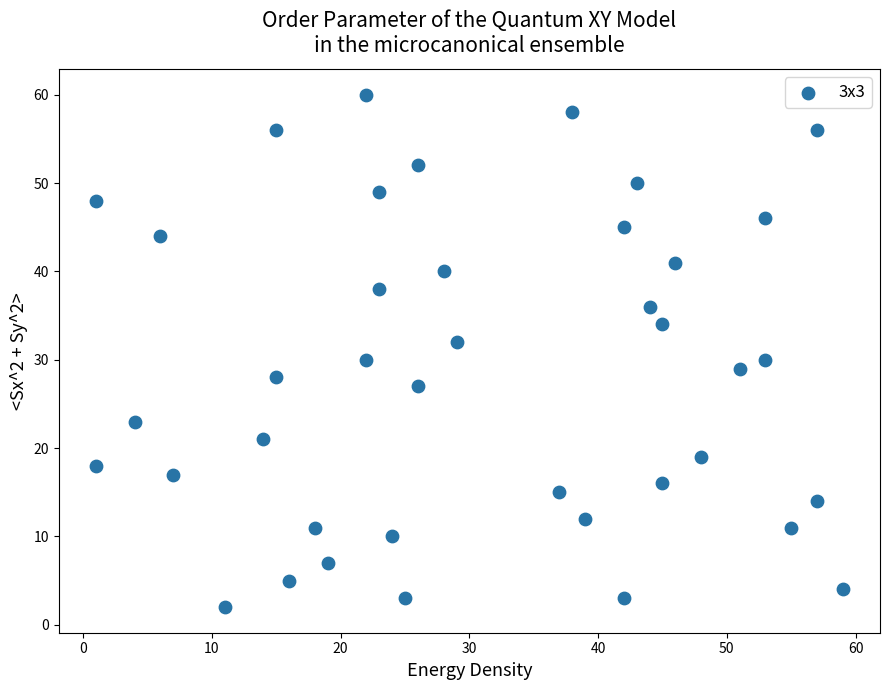

What is the range of X values (max minus min)?

58